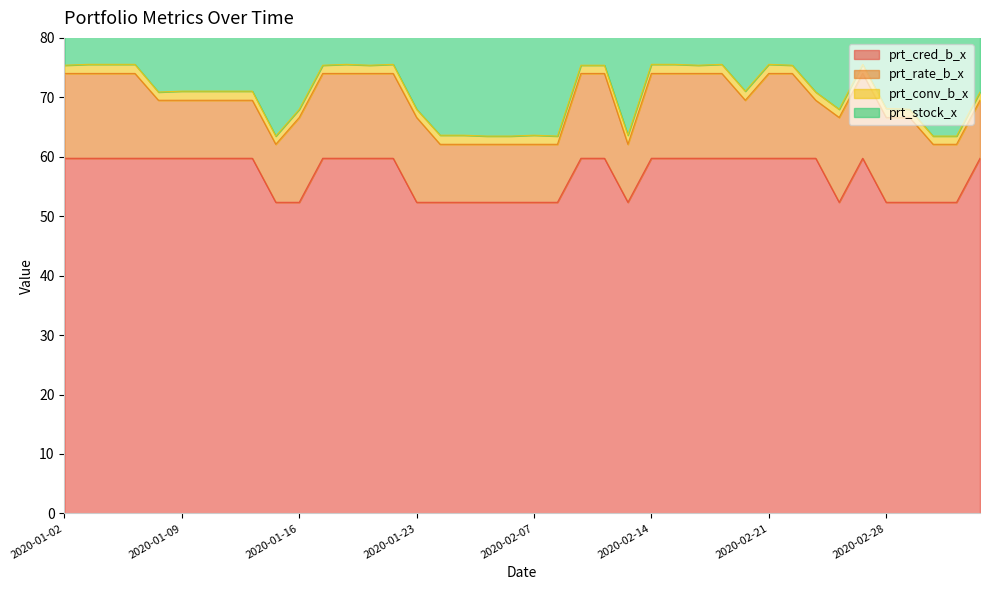

Which series changed the most between 2020-01-23 and 2020-02-20?

prt_cred_b_x